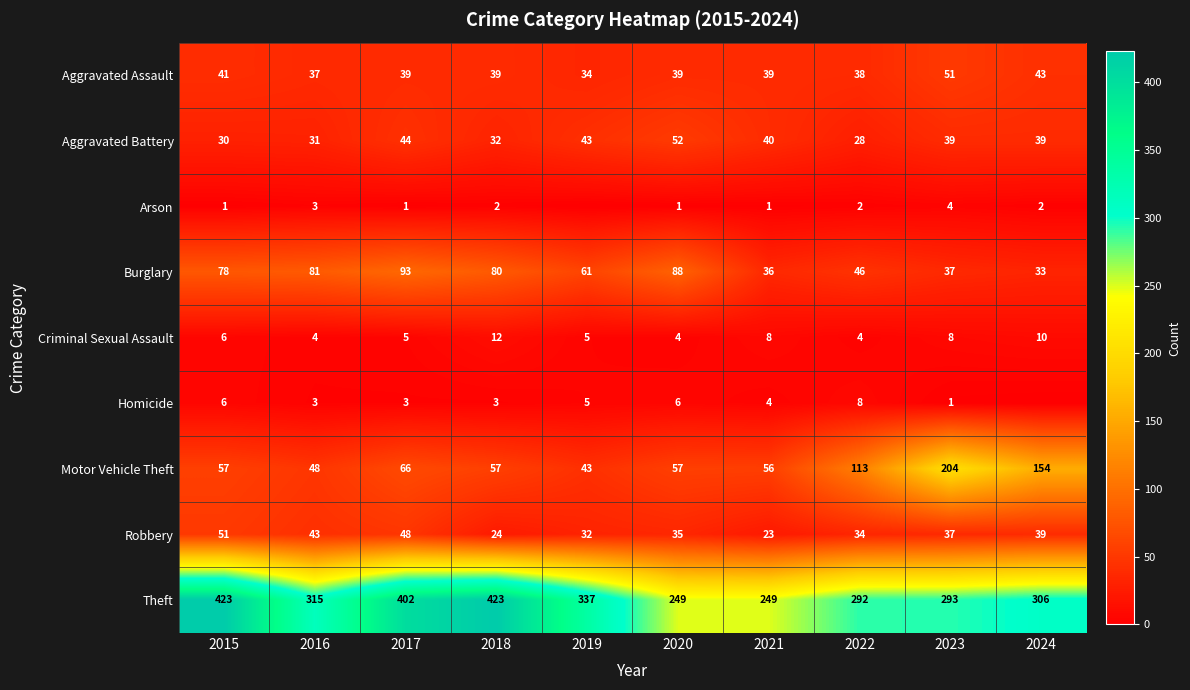

Is it true that Motor Vehicle Theft equals 56 at 2021?

True